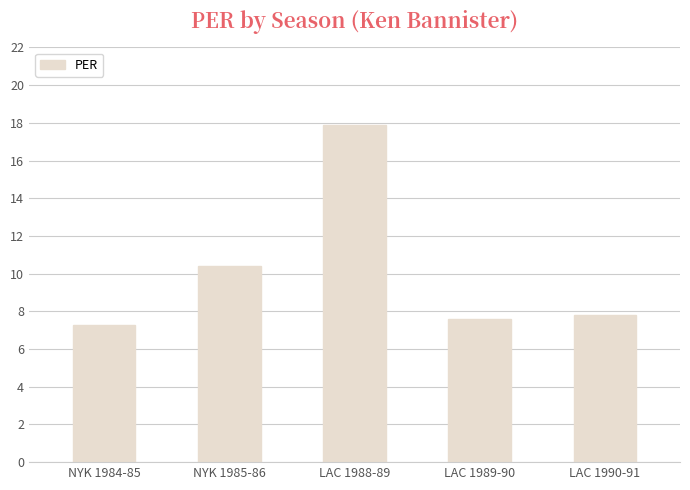

At which category does the chart reach its peak across all series?

LAC 1988-89